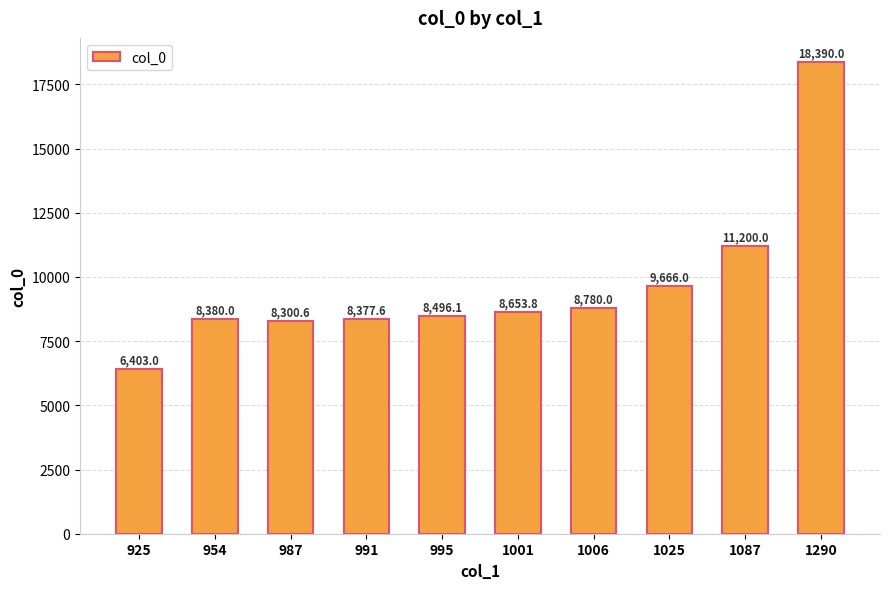

What value does the data have at 925?

6403.0